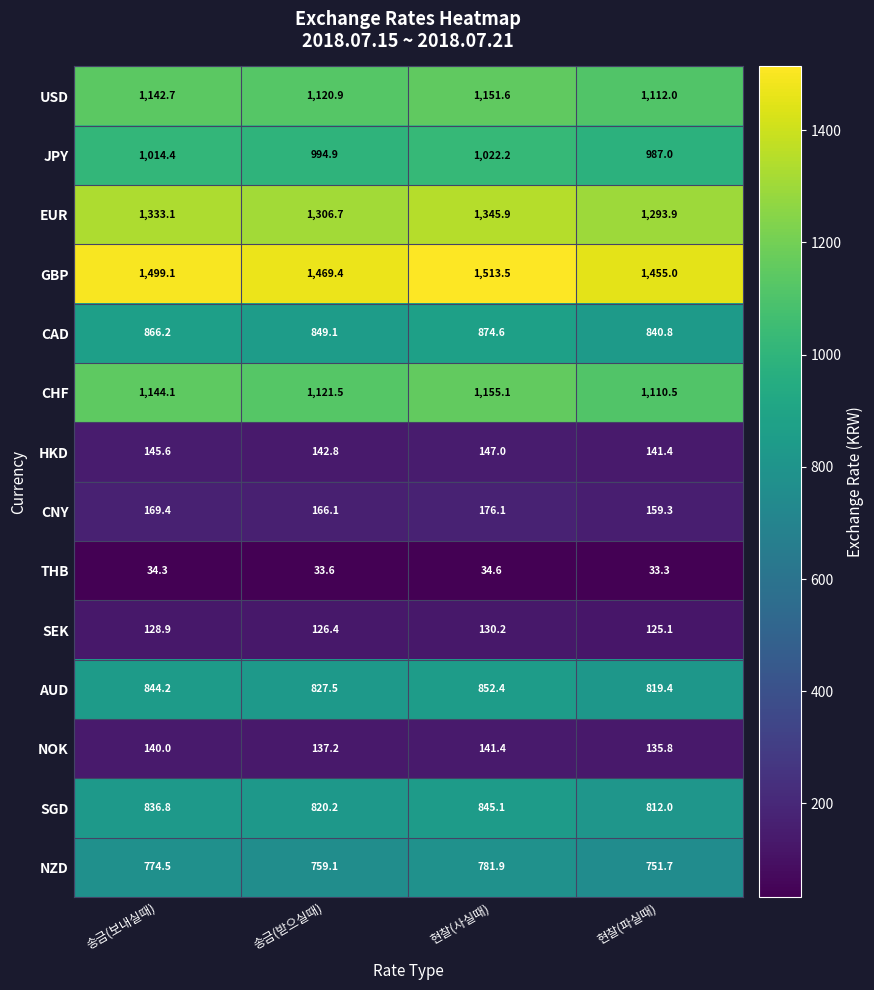

What is the total value across all series at 송금(받으실때)?

9875.4